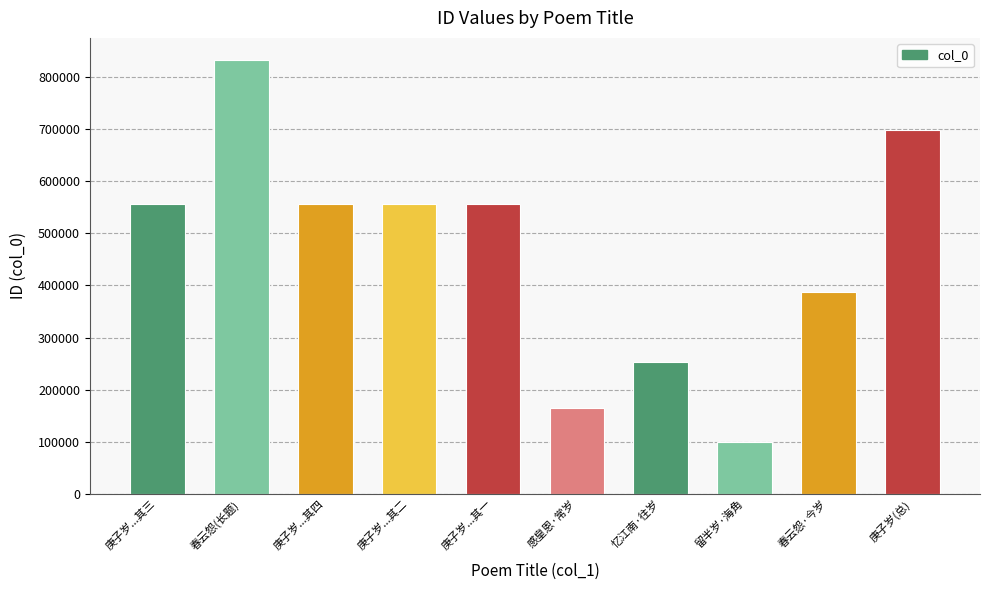

What is the difference between the maximum and minimum values?

732909